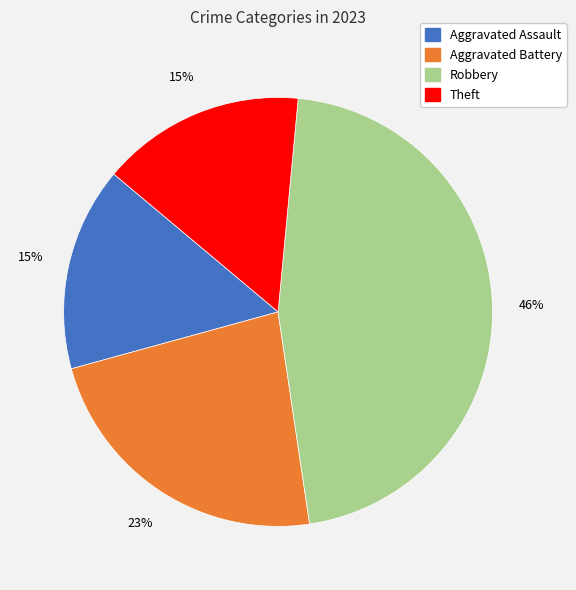

What is the ratio of the value at Aggravated Assault to the value at Aggravated Battery?

0.7